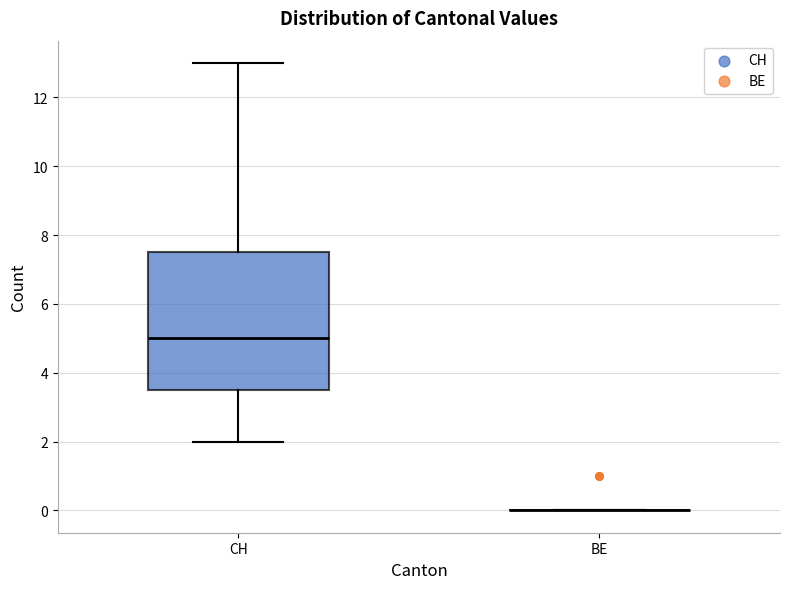

Reading left to right, read every box against the y-axis: the position of its median line, the range the box covers, and the ends of its whiskers. The values are not printed on the chart, so give them approximately, as read against the axis.

CH: median 5.0, box 3.6 to 7.6, whiskers 2.0 to 13.0
BE: box collapsed to a line at 0.0, whiskers 0.0 to 0.0